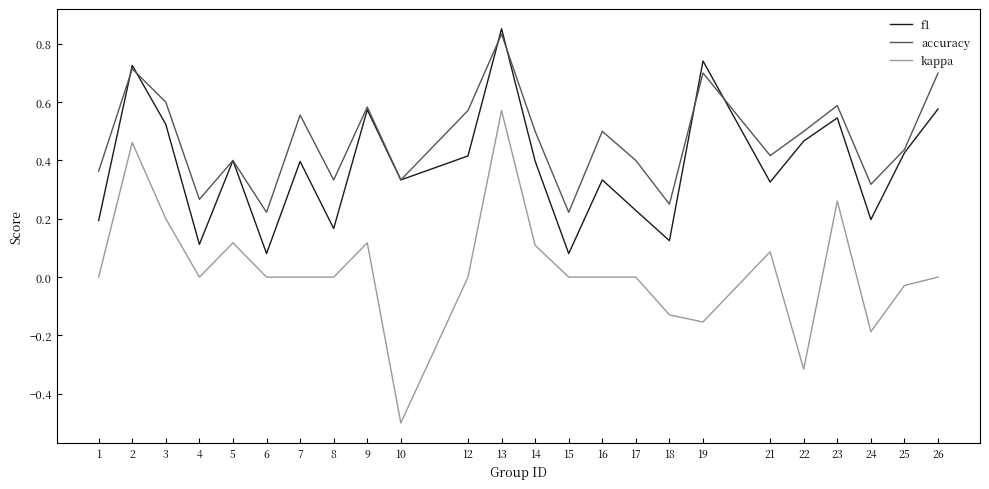

Rank the series by their average value, from lowest to highest.

kappa, f1, accuracy